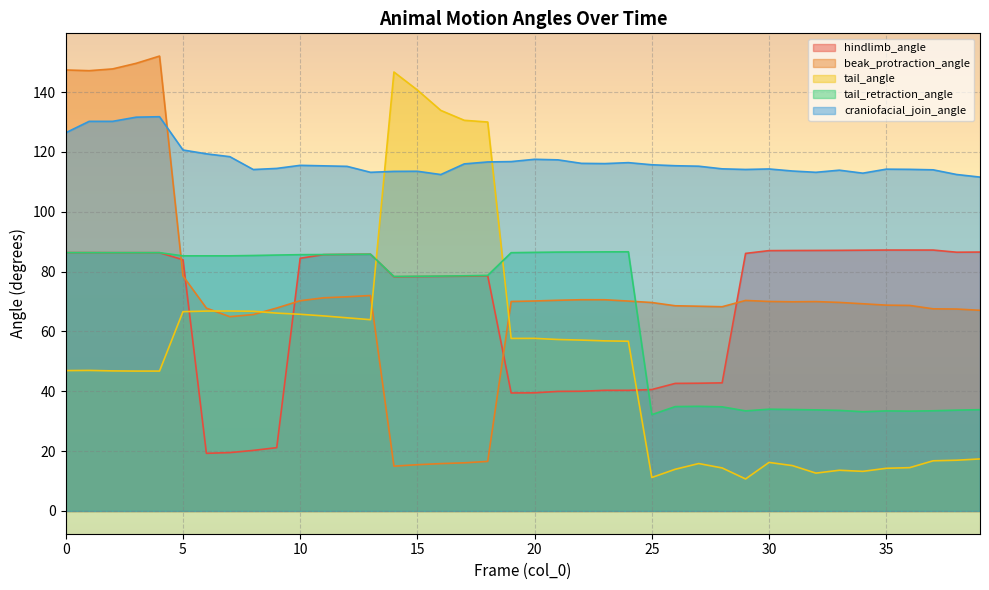

True or false: beak_protraction_angle has more than 0 interior local peaks.

True